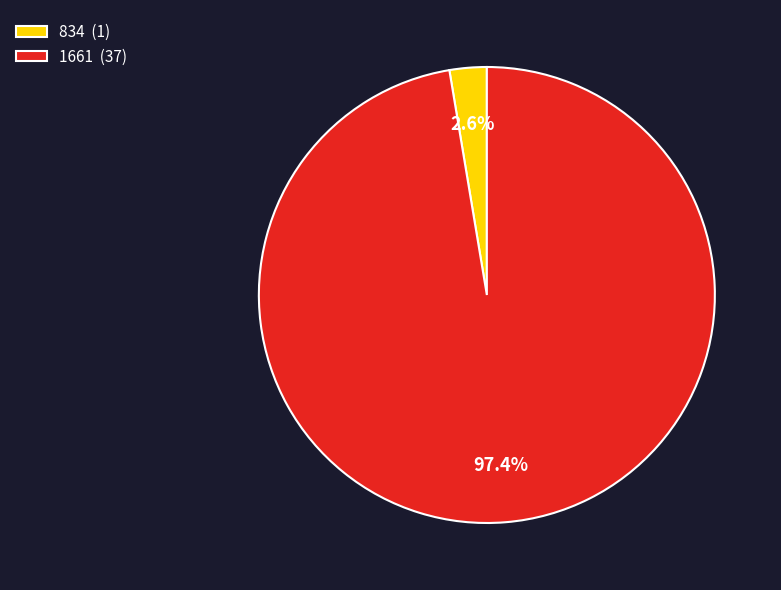

How many segments does this pie chart have?

2